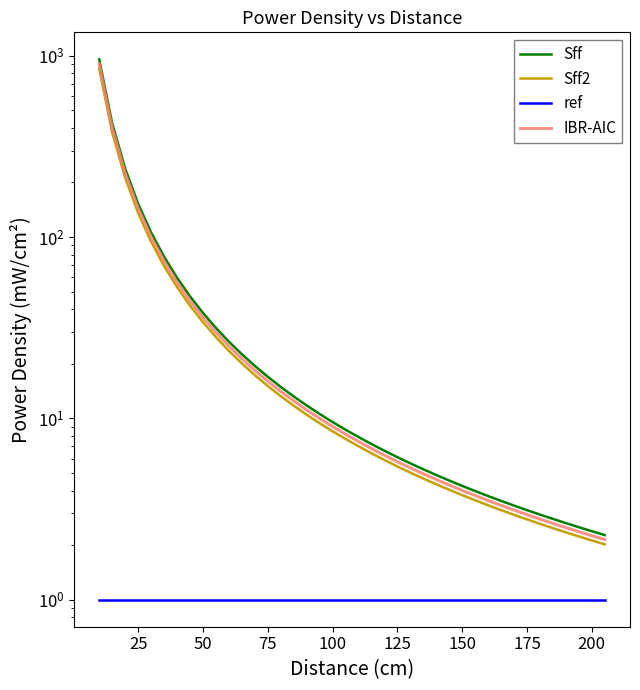

The value of ref at 35 is 0.2. True or false?

False